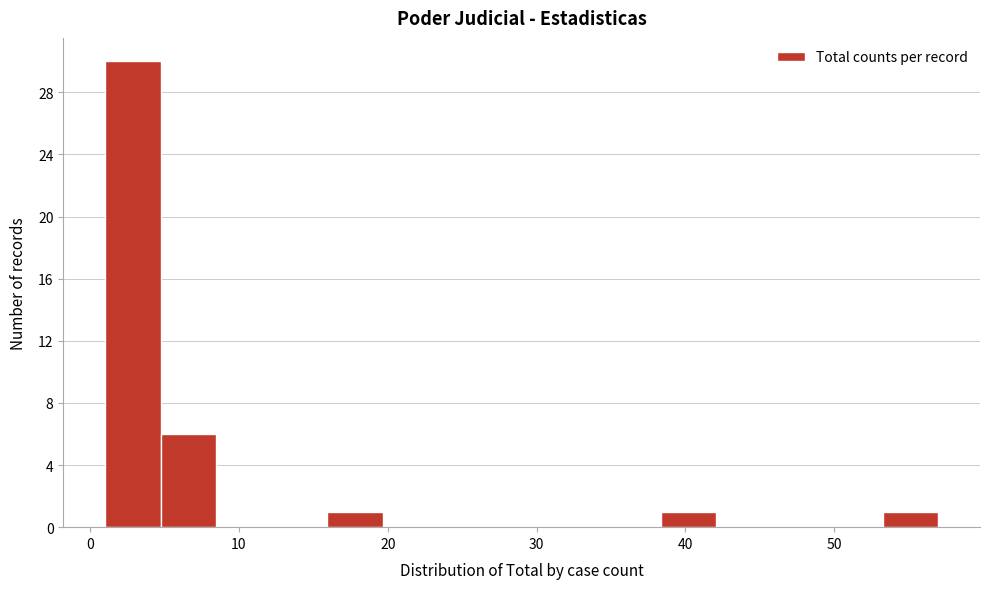

Read against the x-axis, roughly where is the centre of the tallest bar?

3